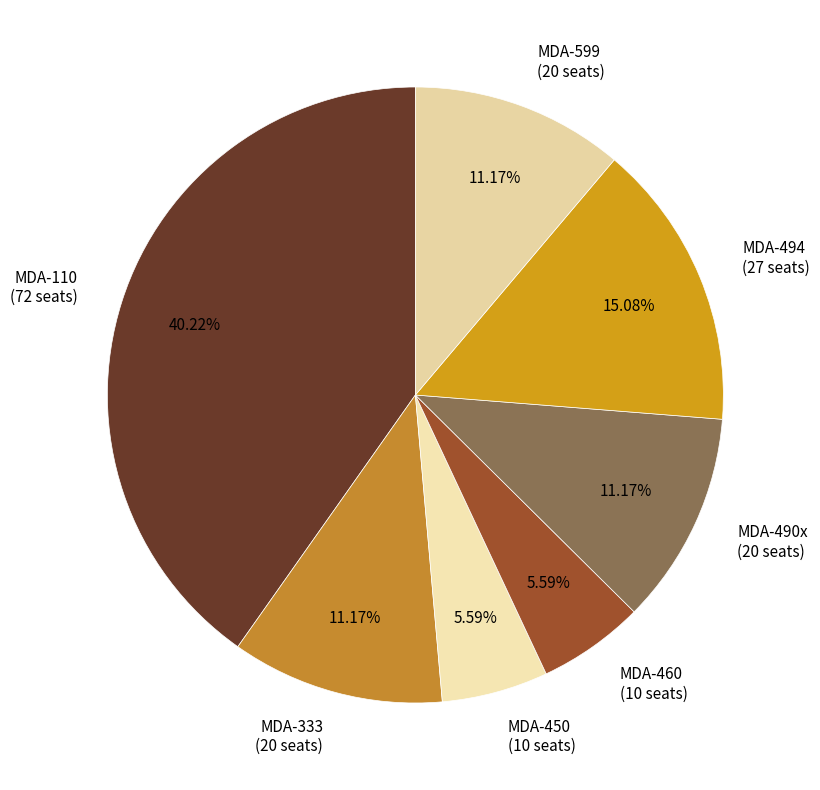

To the nearest percent, what is the difference between the MDA-460 and MDA-490x slice percentages?

6%